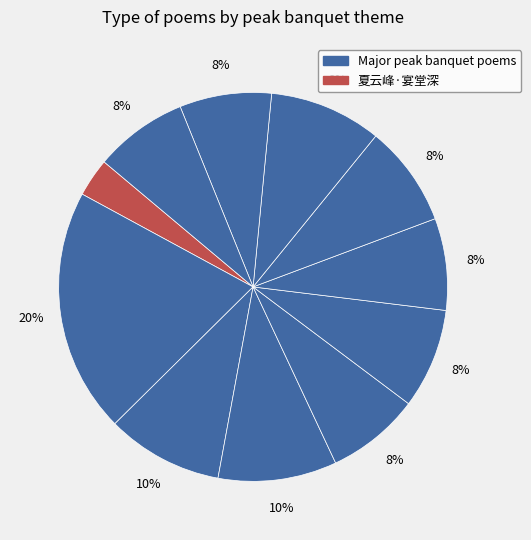

How many segments does this pie chart have?

11